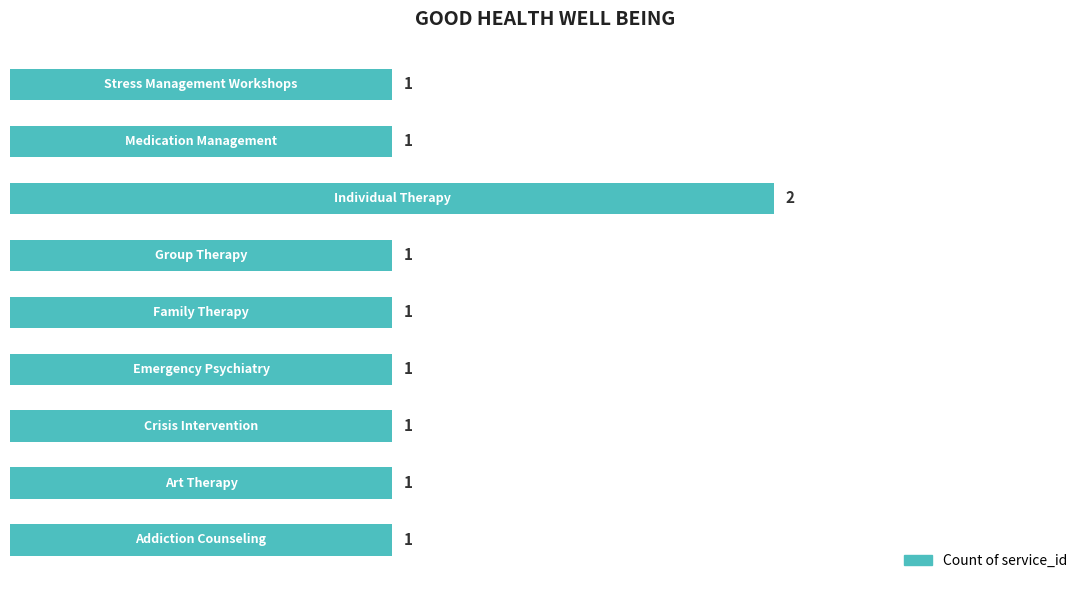

Count the values in the range 1 to 2.

9